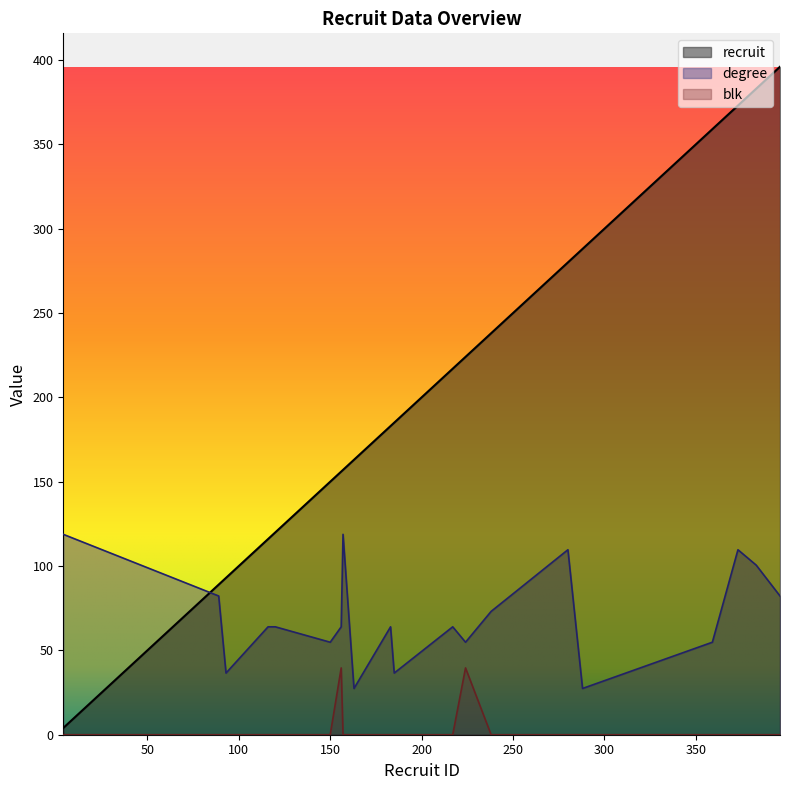

Between 217 and 396, which is larger?

396